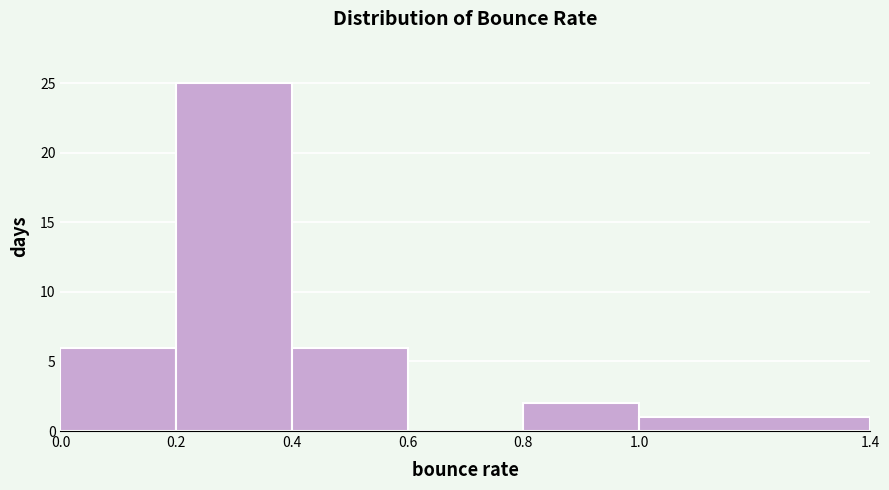

Reading left to right, list every bar in this chart as the range it spans on the x-axis followed by its height. The values are not printed on the chart, so give them approximately, as read against the axis.

0.0 to 0.2: 6
0.2 to 0.4: 25
0.4 to 0.6: 6
0.6 to 0.8: 0
0.8 to 1.0: 2
1.0 to 1.4: 1